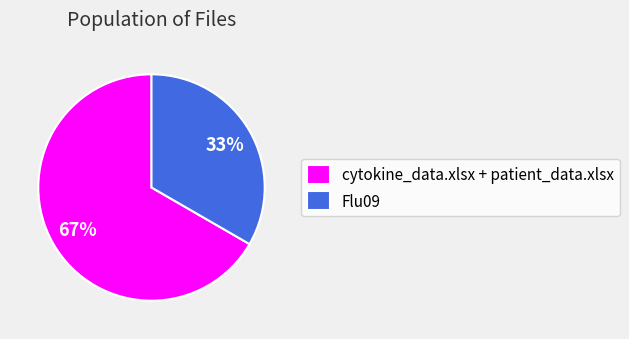

To the nearest percent, what is the average slice percentage?

50%